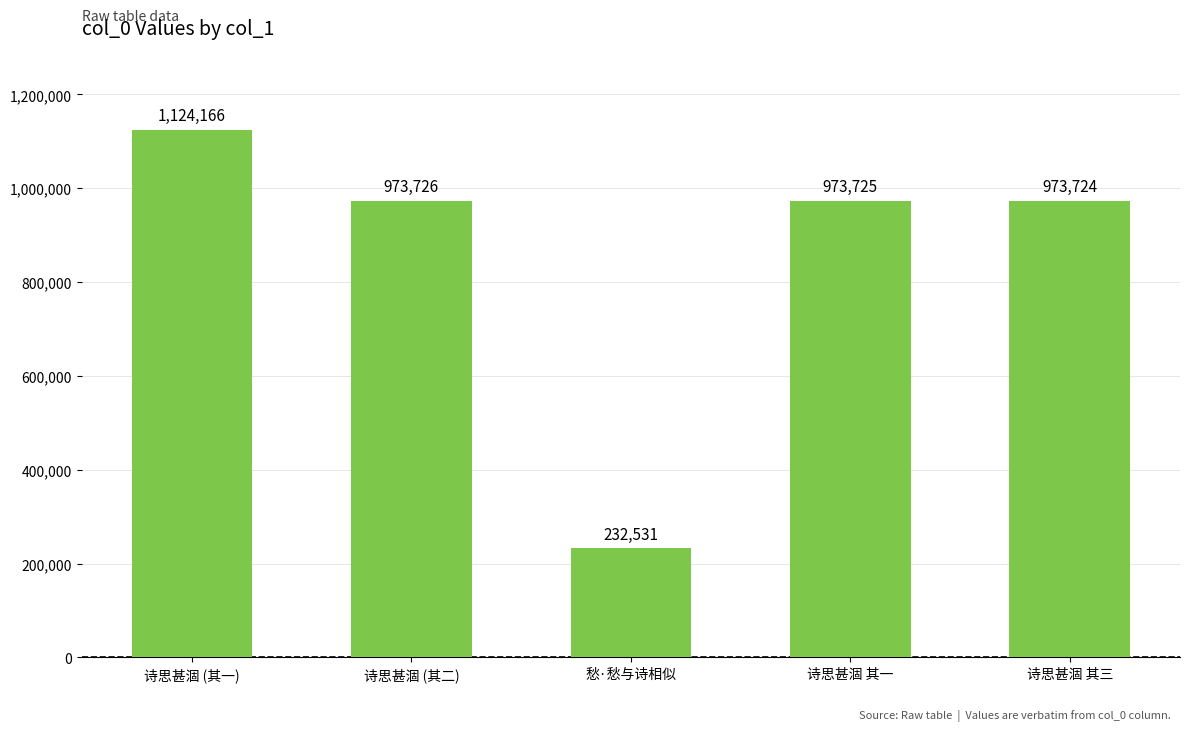

Are the bars grouped side by side (vs. stacked)?

No